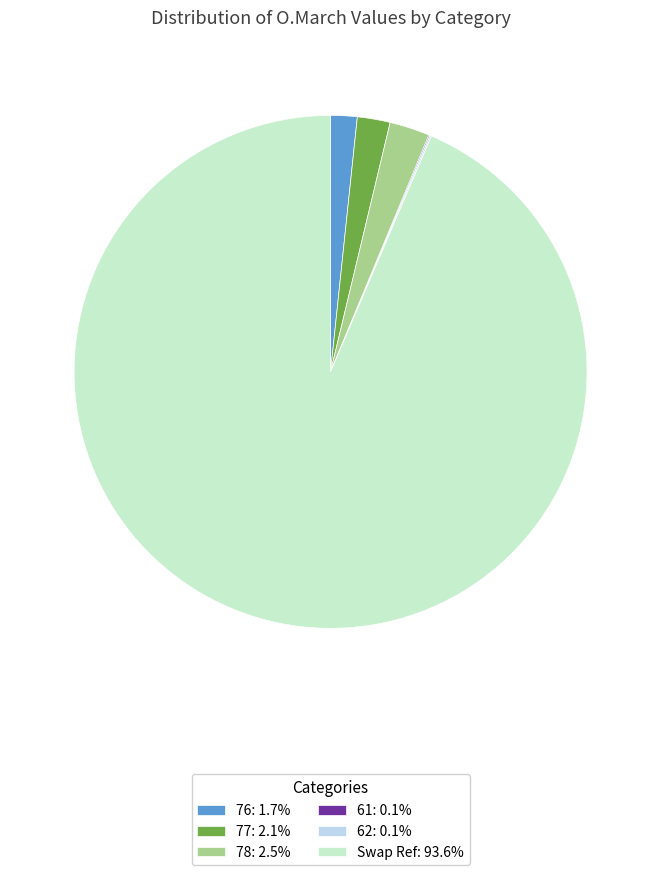

Is there a majority slice in this chart?

Yes